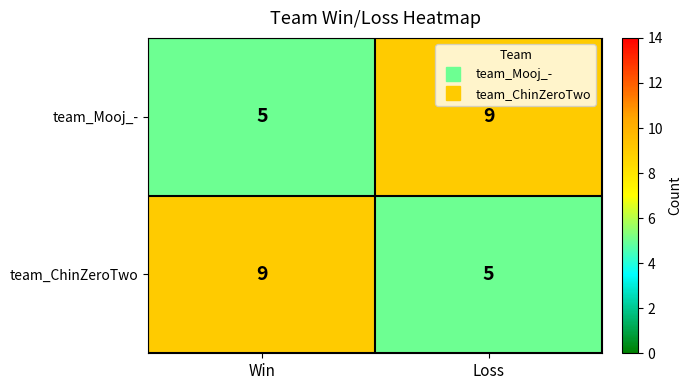

What is the highest value of the team_ChinZeroTwo series?

9